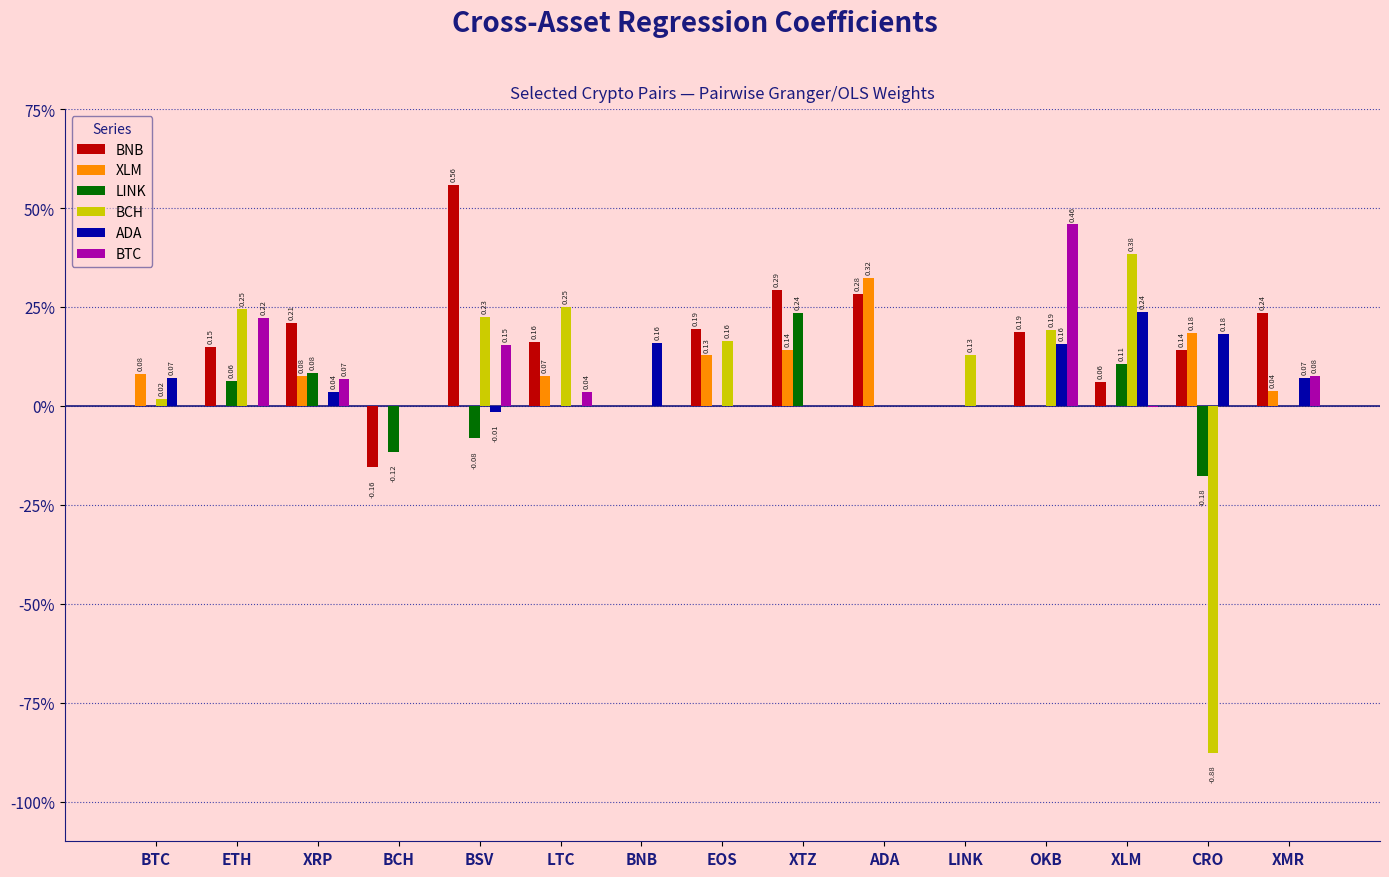

At which label does ADA reach its minimum?

BSV